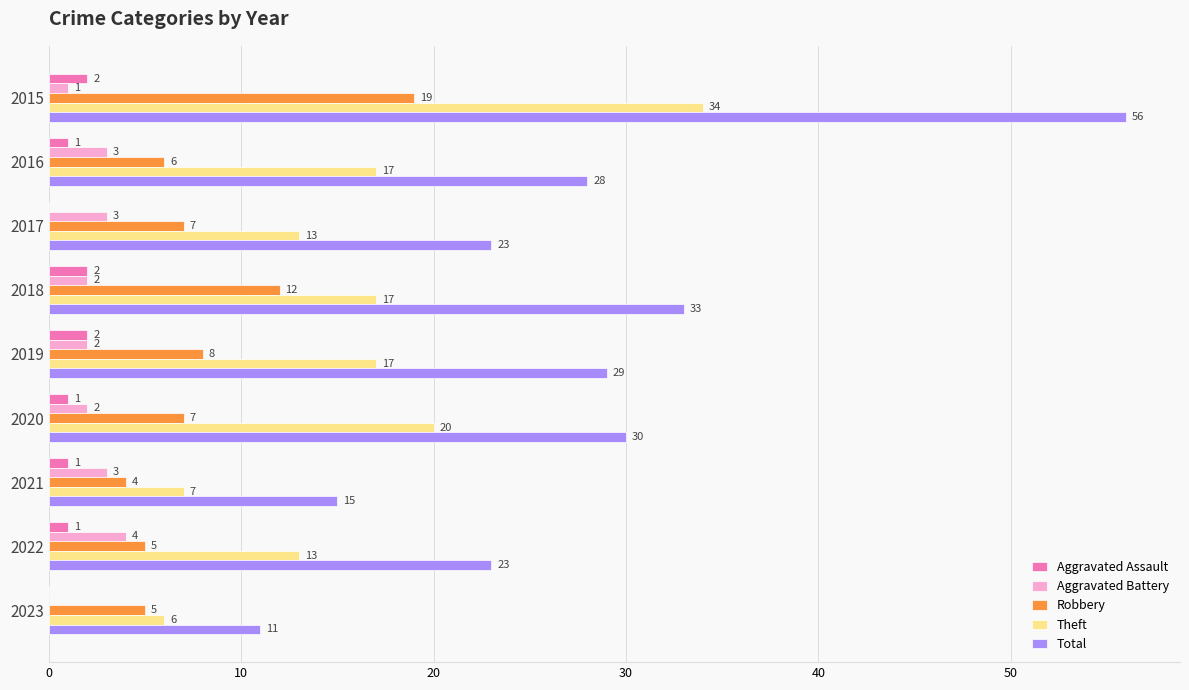

What are all the series names shown in the legend?

Aggravated Assault, Aggravated Battery, Robbery, Theft, Total